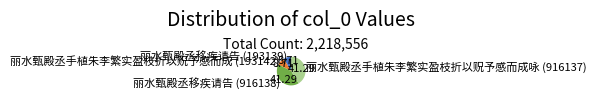

Is there a majority slice in this chart?

No